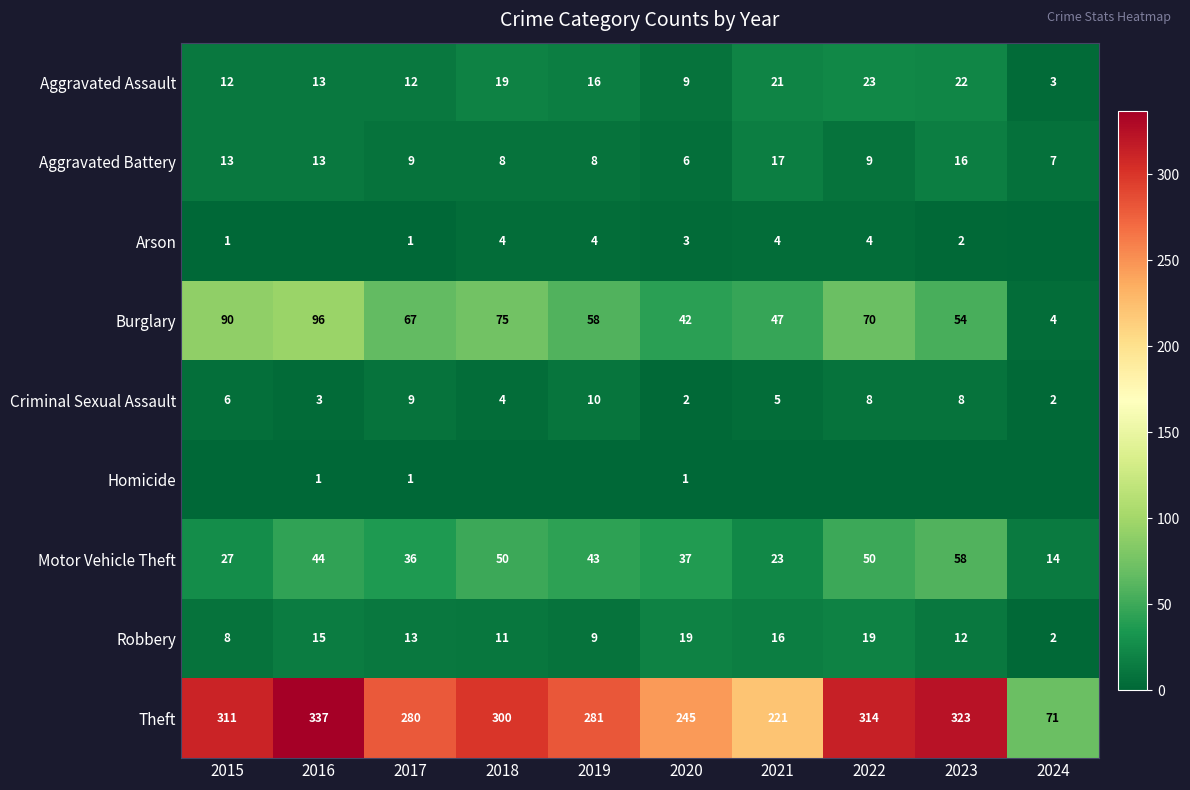

What is the total value across all series at 2022?

497